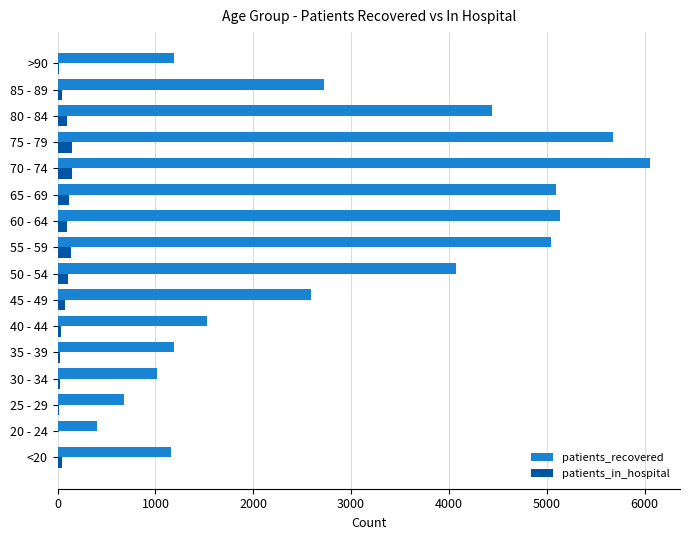

Which label corresponds to the largest value in the chart?

70 - 74